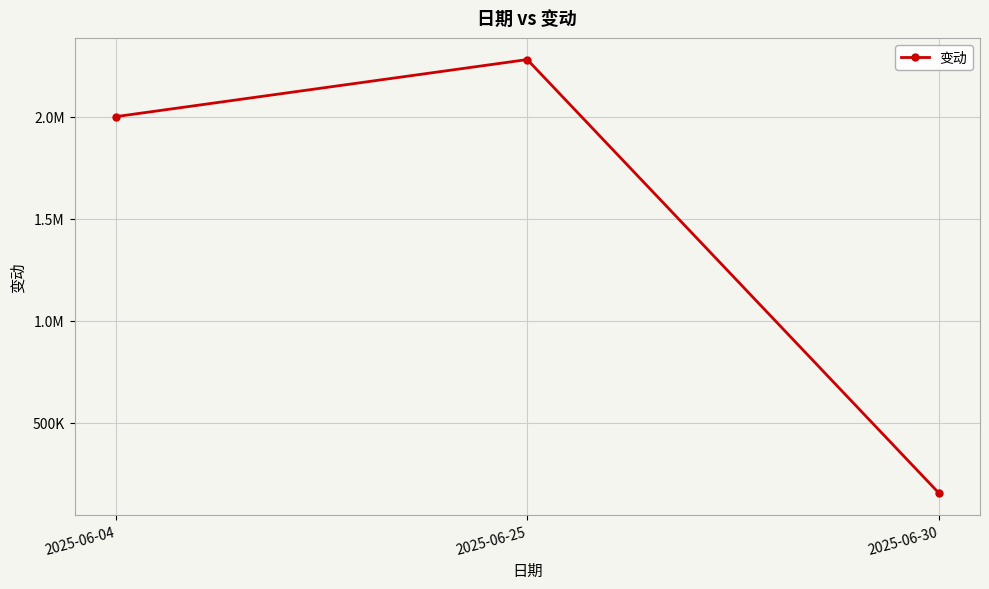

Does the chart have visible grid lines?

Yes